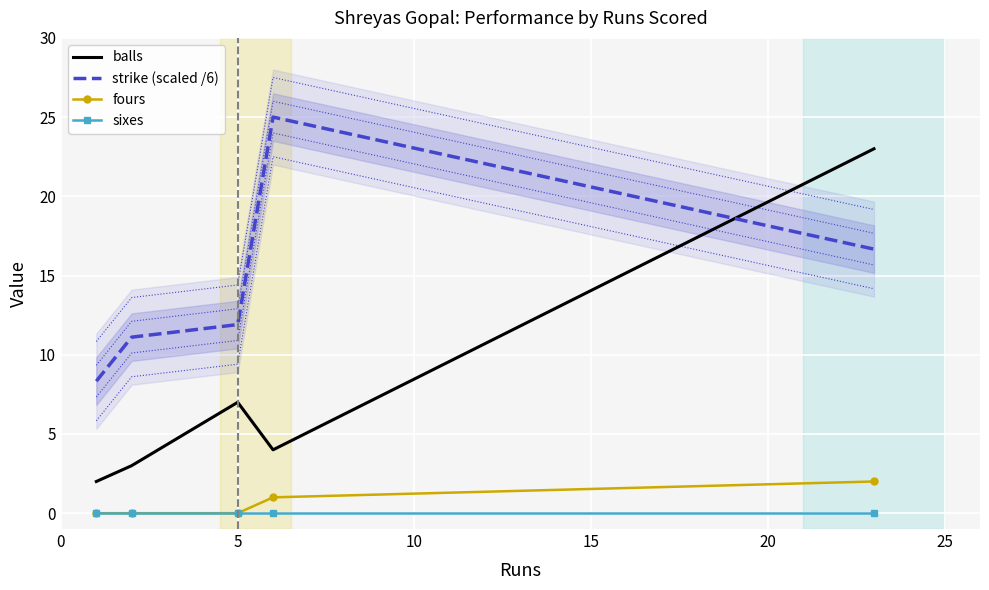

What is the value of the strike (scaled /6) point at the 1st from the left?

8.3